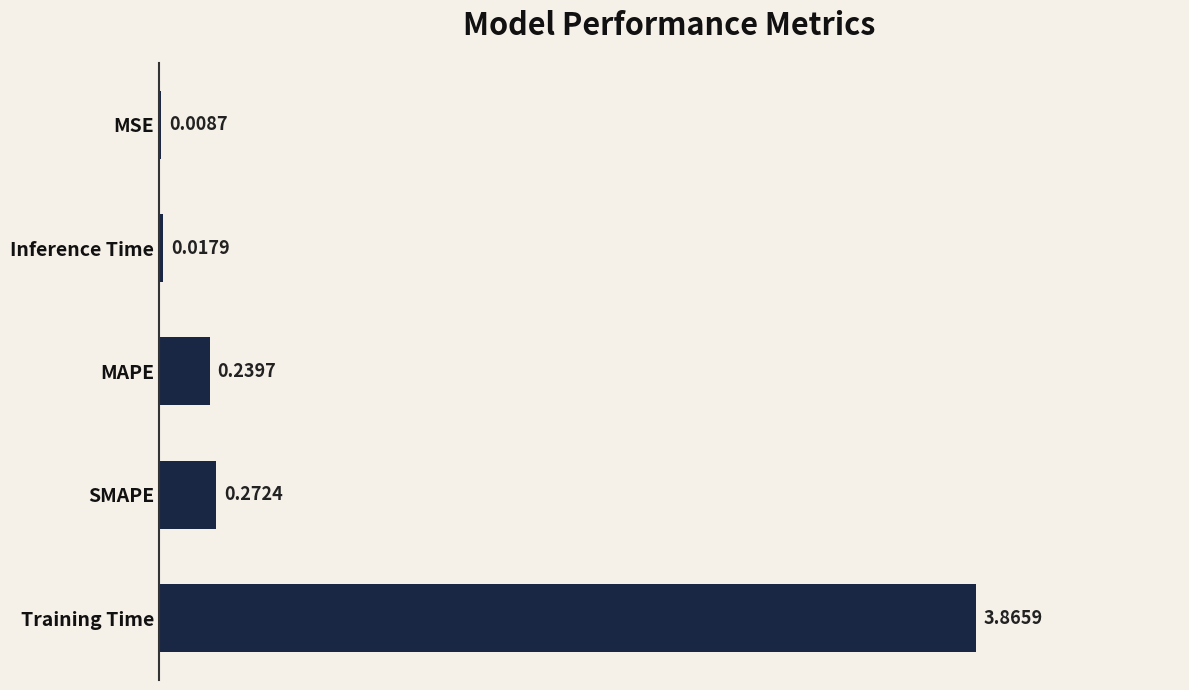

What is the sum of all values?

4.4